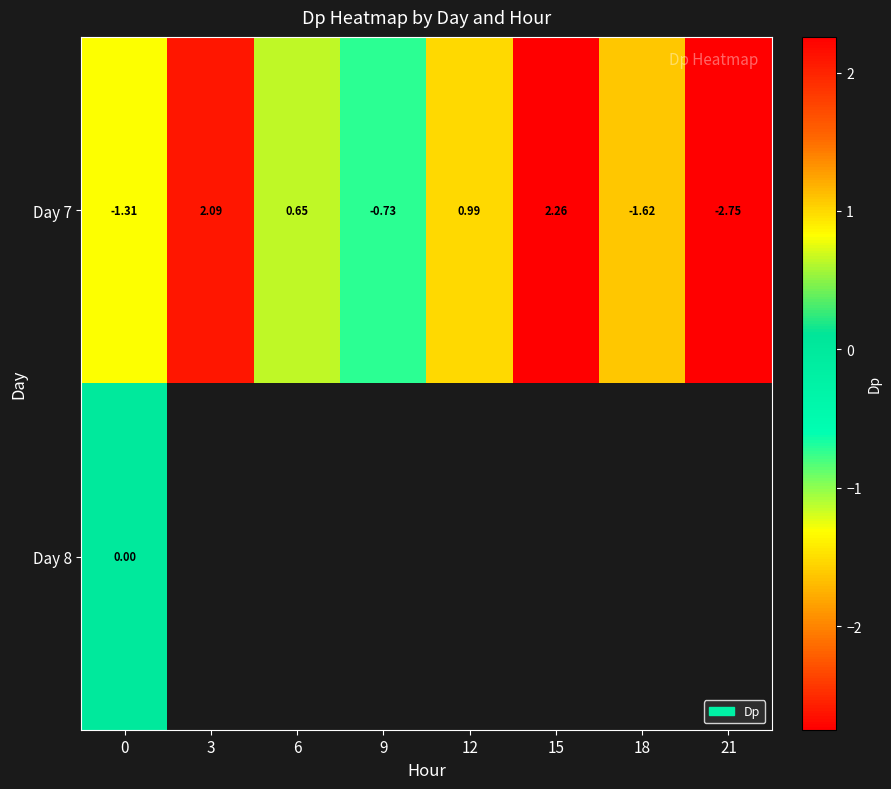

How many negative values does the Day 7 series have?

4